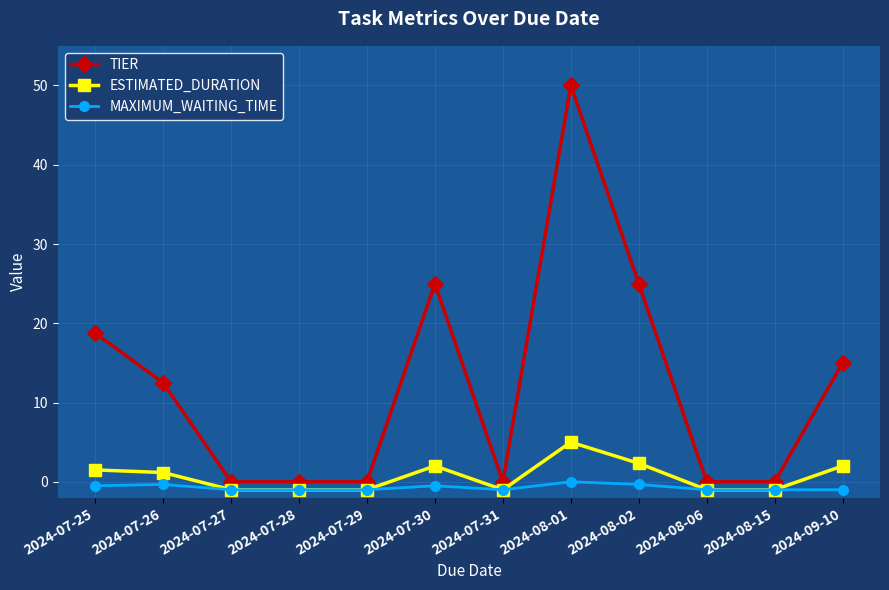

Which series has the largest total across all categories?

TIER